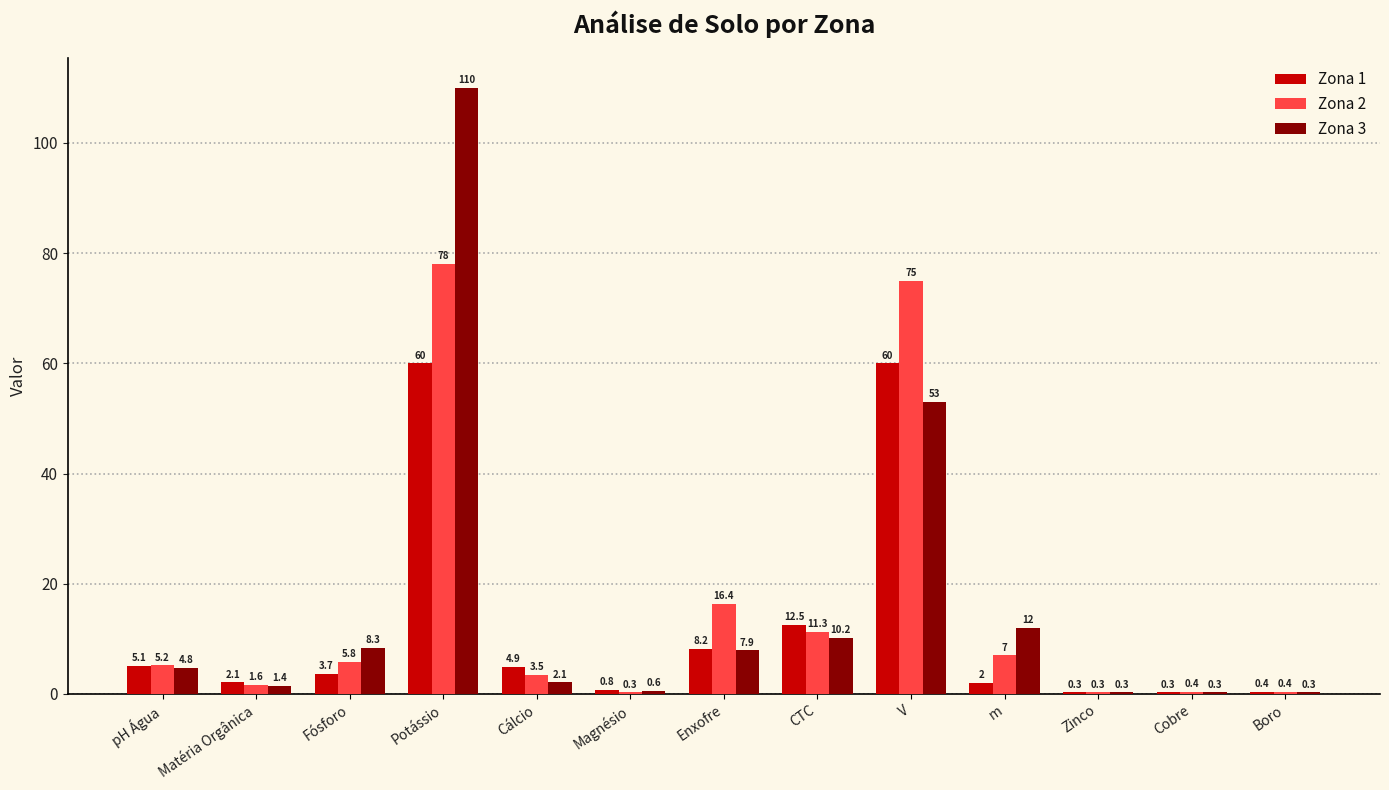

At which category is the sum across all series the highest?

Potássio